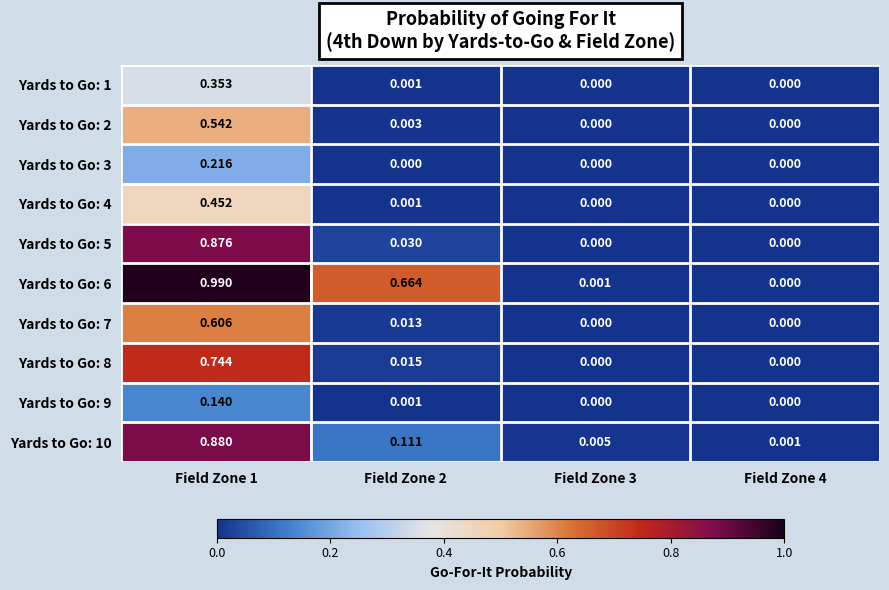

Reading left to right, what are all the values shown in this chart?

Yards to Go: 1: Field Zone 1=0.4	Field Zone 2=0.0	Field Zone 3=0.0	Field Zone 4=0.0
Yards to Go: 2: Field Zone 1=0.5	Field Zone 2=0.0	Field Zone 3=0.0	Field Zone 4=0.0
Yards to Go: 3: Field Zone 1=0.2	Field Zone 2=0.0	Field Zone 3=0.0	Field Zone 4=0.0
Yards to Go: 4: Field Zone 1=0.5	Field Zone 2=0.0	Field Zone 3=0.0	Field Zone 4=0.0
Yards to Go: 5: Field Zone 1=0.9	Field Zone 2=0.0	Field Zone 3=0.0	Field Zone 4=0.0
Yards to Go: 6: Field Zone 1=1.0	Field Zone 2=0.7	Field Zone 3=0.0	Field Zone 4=0.0
Yards to Go: 7: Field Zone 1=0.6	Field Zone 2=0.0	Field Zone 3=0.0	Field Zone 4=0.0
Yards to Go: 8: Field Zone 1=0.7	Field Zone 2=0.0	Field Zone 3=0.0	Field Zone 4=0.0
Yards to Go: 9: Field Zone 1=0.1	Field Zone 2=0.0	Field Zone 3=0.0	Field Zone 4=0.0
Yards to Go: 10: Field Zone 1=0.9	Field Zone 2=0.1	Field Zone 3=0.0	Field Zone 4=0.0